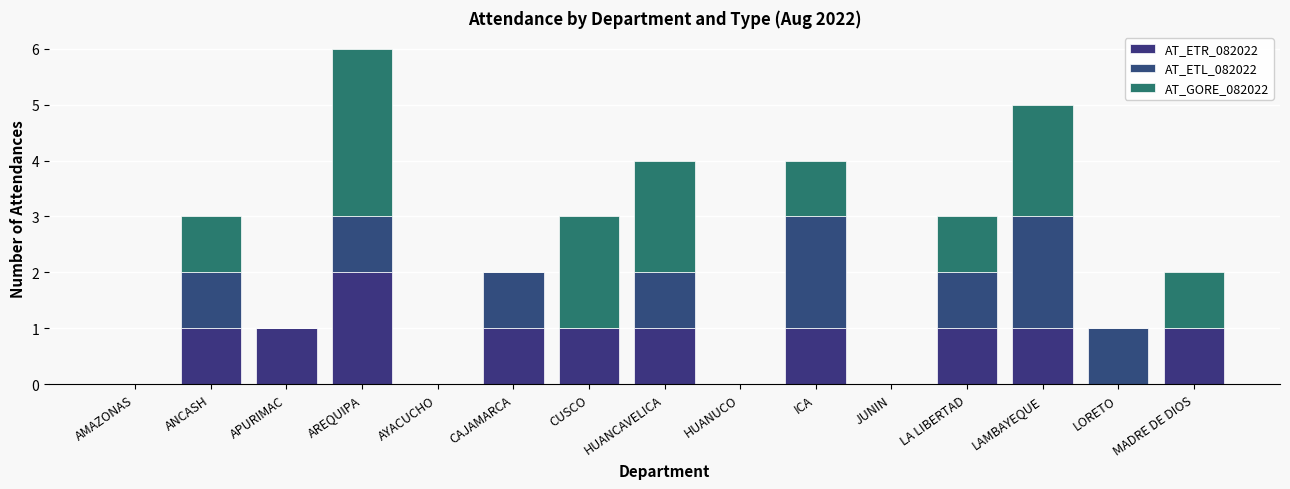

Which has a higher value, MADRE DE DIOS or LORETO?

MADRE DE DIOS